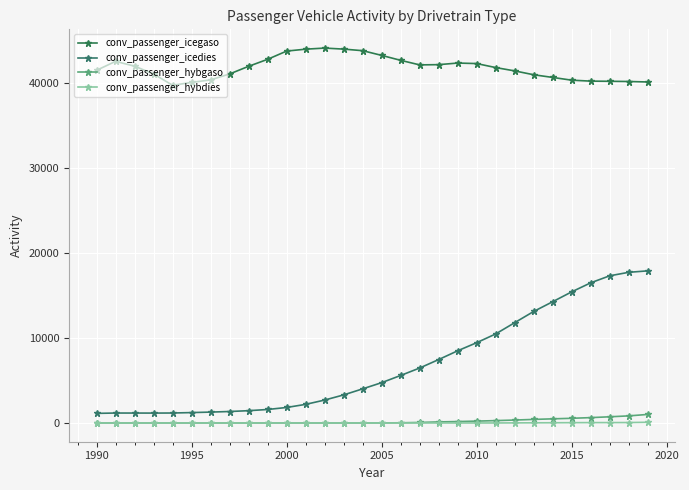

Reading left to right, extract all data points from this chart.

conv_passenger_icegaso: 41511.8	42562.2	41995.9	41079.0	39748.9	40083.5	40384.7	41081.7	41980.5	42804.1	43773.7	43997.2	44126.5	44005.1	43820.1	43266.1	42683.3	42148.4	42175.3	42364.5	42303.2	41832.0	41440.2	40986.5	40670.9	40347.8	40236.8	40217.2	40192.2	40136.8
conv_passenger_icedies: 1130.0	1170.9	1168.2	1164.6	1173.8	1223.2	1280.7	1350.2	1447.6	1587.7	1825.2	2190.6	2698.0	3302.8	4016.9	4746.1	5592.1	6469.0	7464.2	8497.5	9450.1	10479.8	11806.2	13125.6	14273.9	15434.2	16497.6	17323.2	17733.2	17904.8
conv_passenger_hybgaso: 0.0	0.0	0.0	0.0	0.0	0.0	0.0	0.0	0.0	0.0	0.0	0.0	0.0	0.0	0.0	5.6	23.5	60.3	126.4	167.4	219.1	278.7	344.9	418.9	487.2	551.7	629.8	728.4	835.0	1004.6
conv_passenger_hybdies: 0.0	0.0	0.0	0.0	0.0	0.0	0.0	0.0	0.0	0.0	0.0	0.0	0.0	0.0	0.0	0.0	0.0	0.0	0.0	0.1	0.2	0.4	9.7	19.7	26.2	35.9	43.6	45.6	50.0	82.1